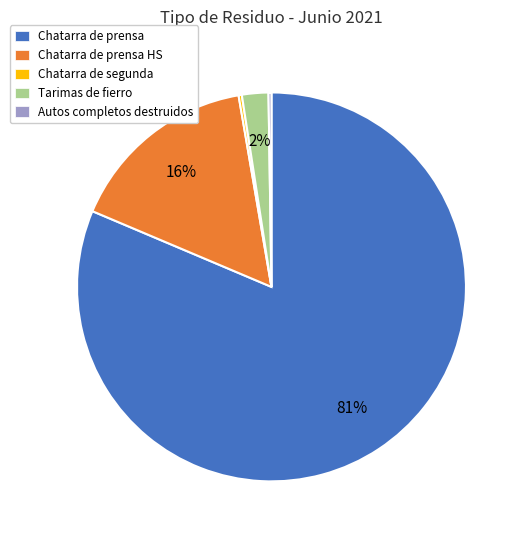

To the nearest percent, what portion does Tarimas de fierro represent?

2%